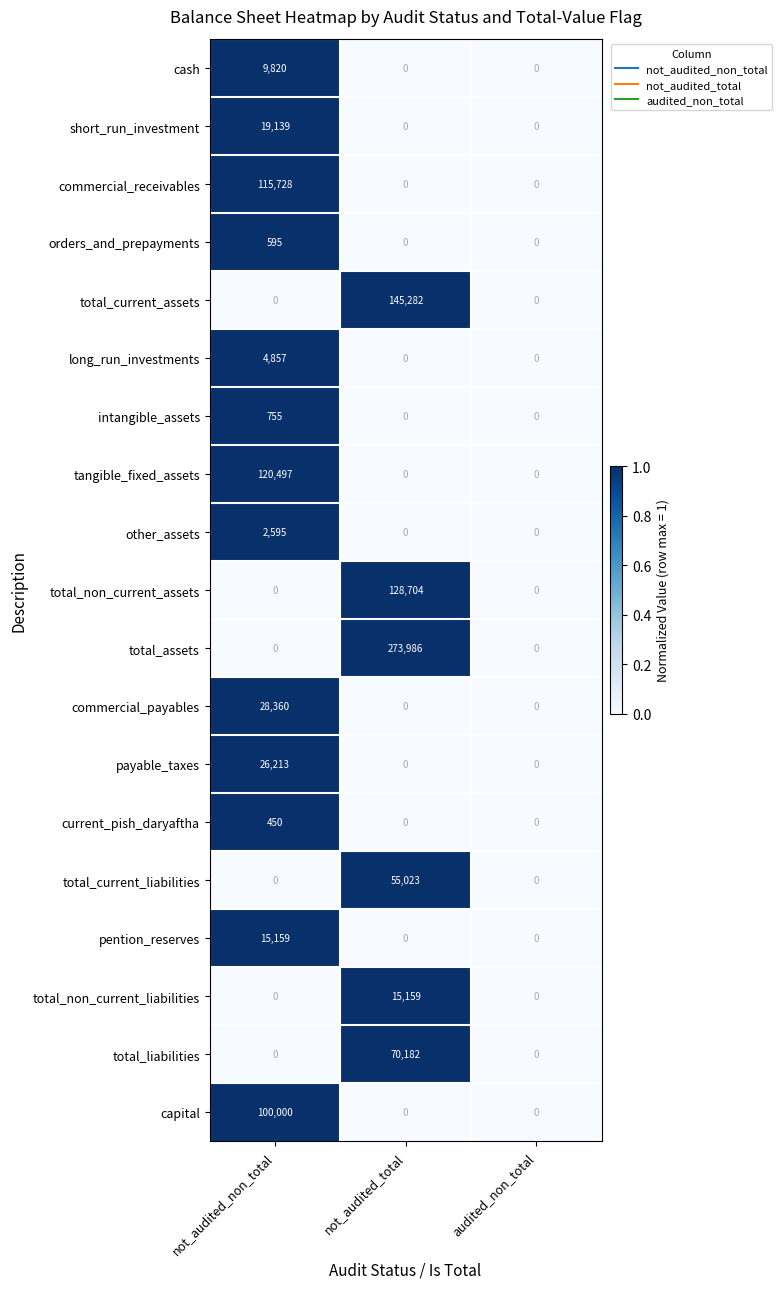

The total_assets series shows 95418 at not_audited_total. True or false?

False